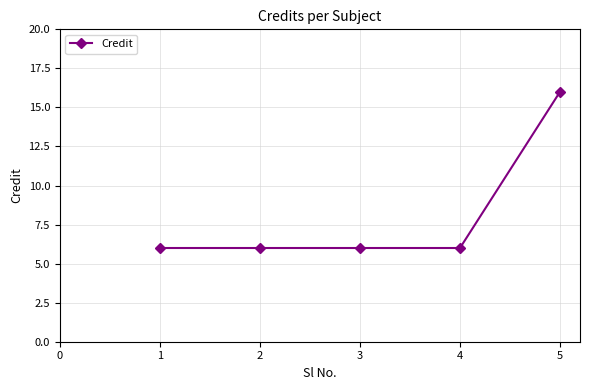

What is the ratio of the value at 5 to the value at 2?

2.7